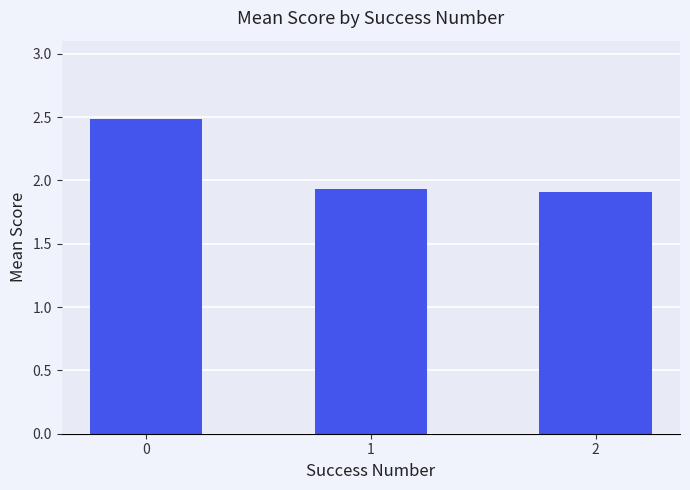

What is the change in value from 0 to 2?

-0.6